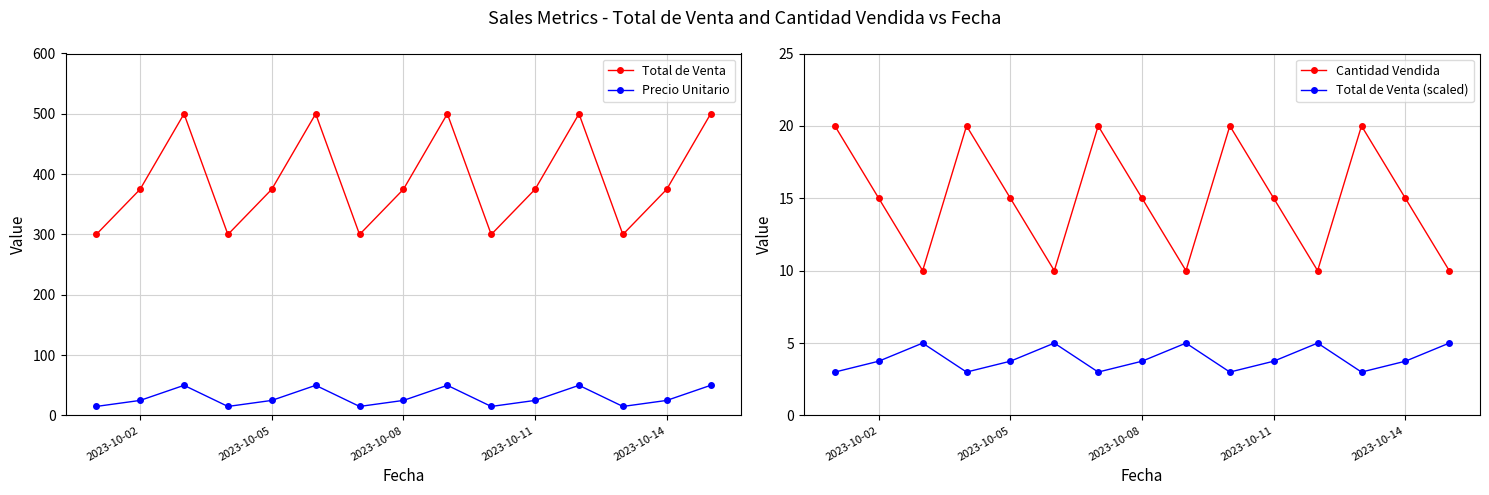

Is it true that Cantidad Vendida equals 15.0 at 2023-10-05?

True